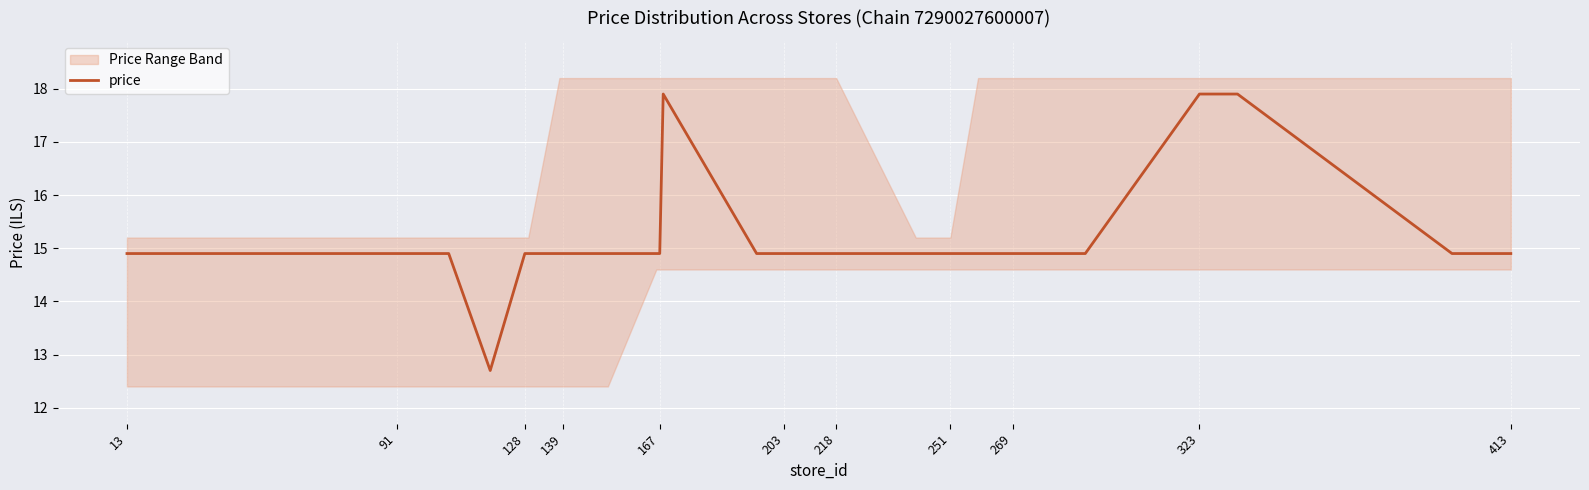

The value of price at 413 is 26.3. True or false?

False